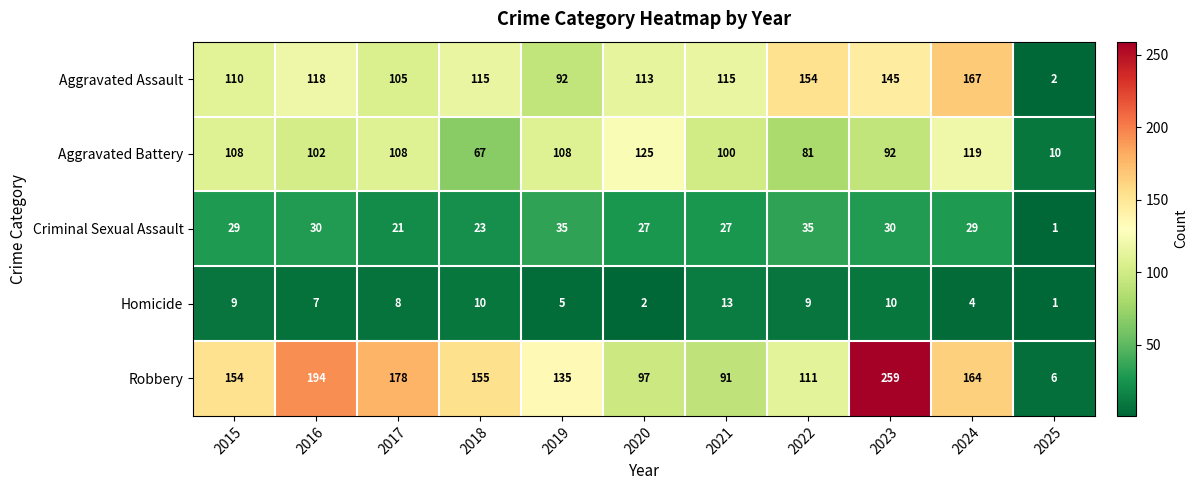

Between 2021 and 2025, which series saw the biggest shift?

Aggravated Assault